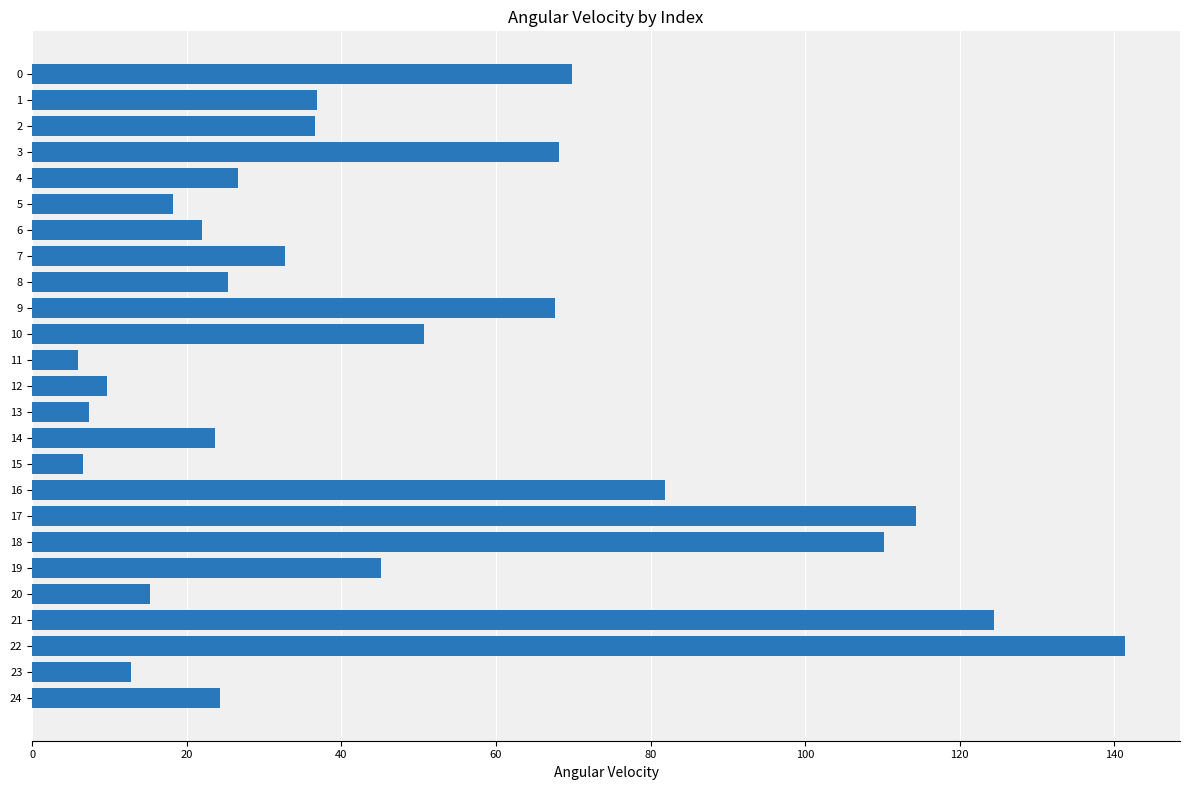

What is the sum of all values?

1177.6